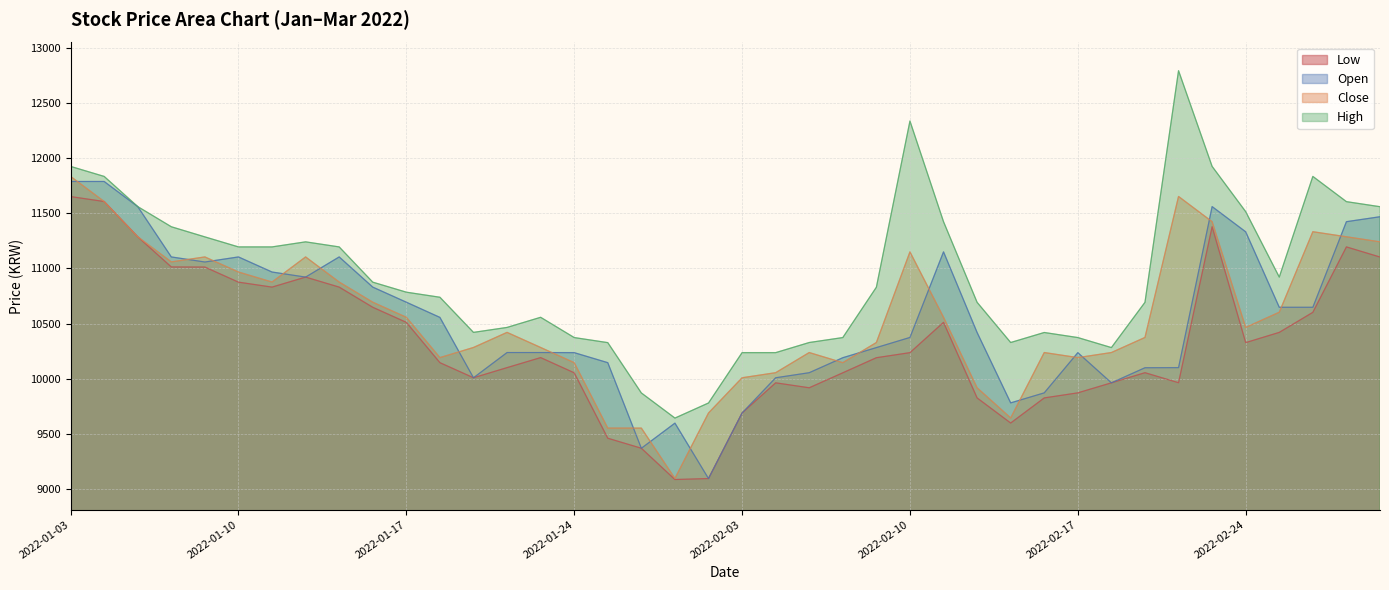

Where is the first local minimum for High?

2022-01-19